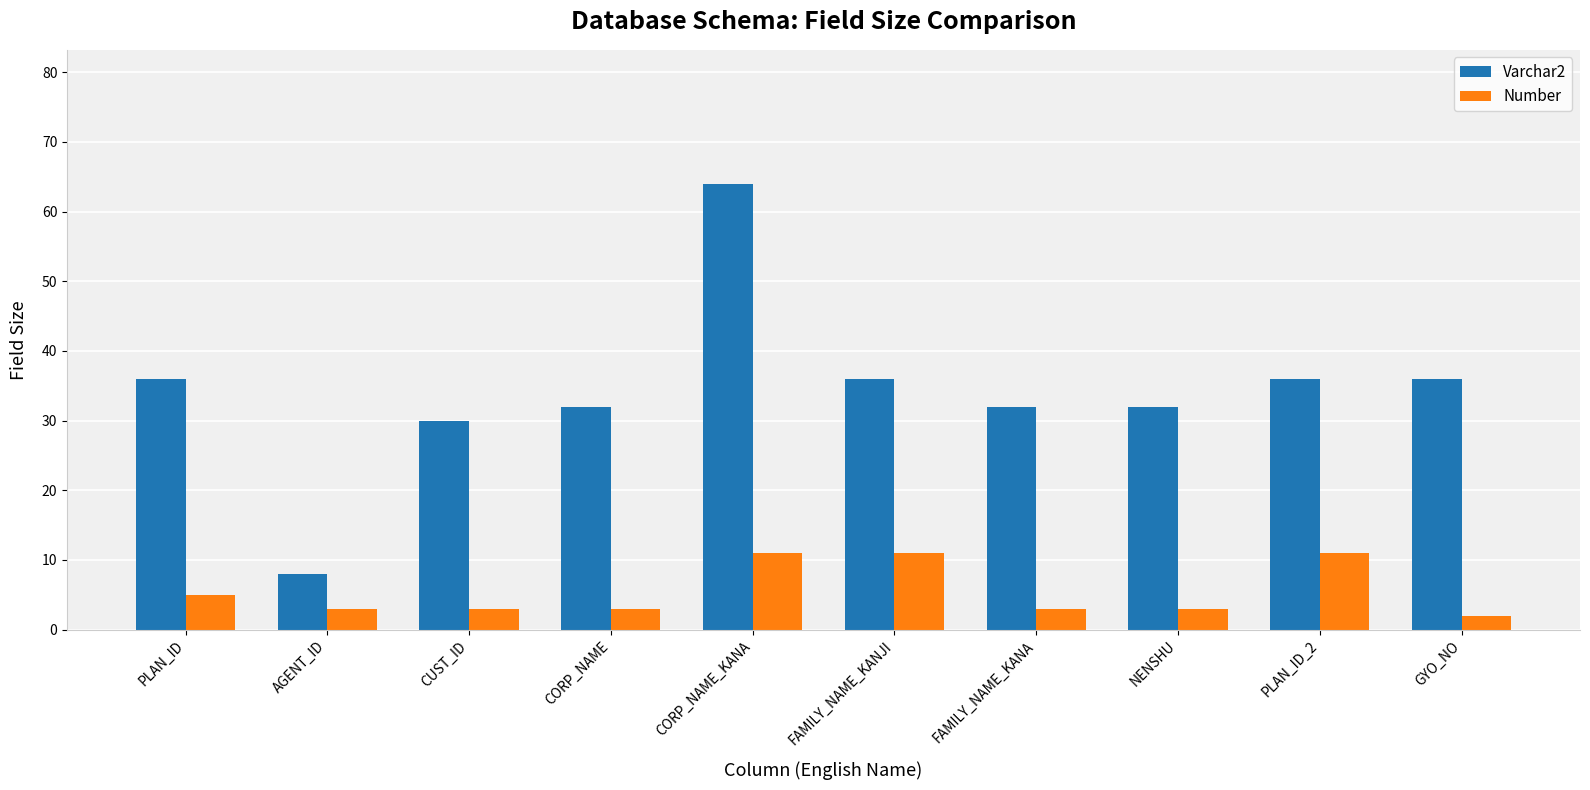

Reading left to right, transcribe all the data shown in this chart.

Varchar2: PLAN_ID=36	AGENT_ID=8	CUST_ID=30	CORP_NAME=32	CORP_NAME_KANA=64	FAMILY_NAME_KANJI=36	FAMILY_NAME_KANA=32	NENSHU=32	PLAN_ID_2=36	GYO_NO=36
Number: PLAN_ID=5	AGENT_ID=3	CUST_ID=3	CORP_NAME=3	CORP_NAME_KANA=11	FAMILY_NAME_KANJI=11	FAMILY_NAME_KANA=3	NENSHU=3	PLAN_ID_2=11	GYO_NO=2